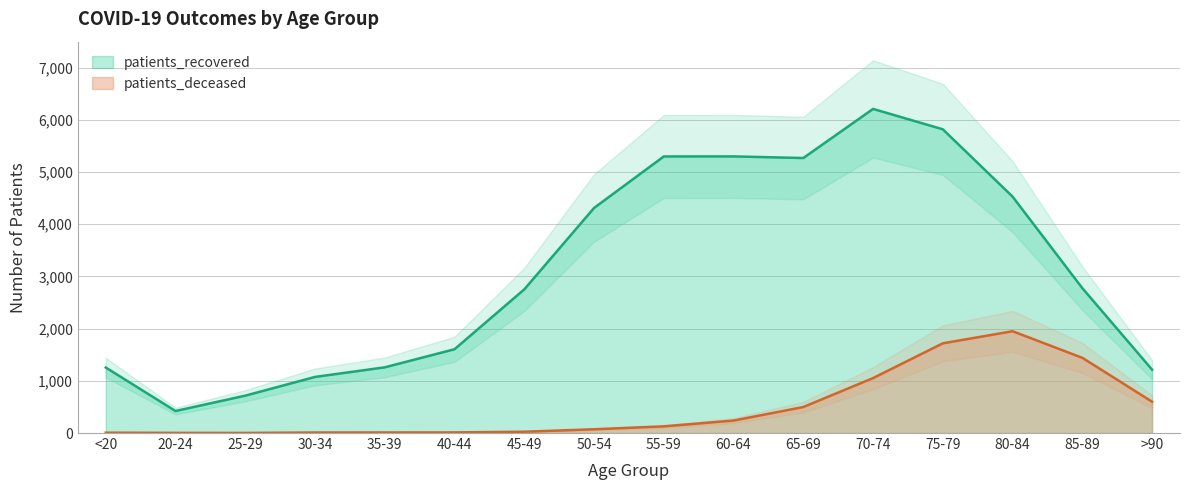

What is the difference between the patients_recovered values at 60-64 and 80-84?

771